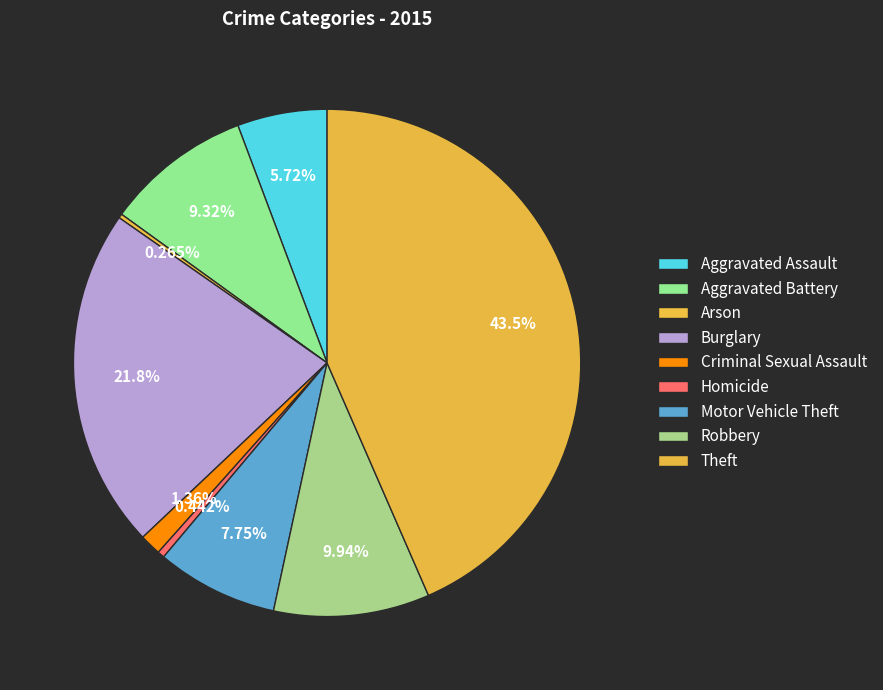

The Arson slice represents 0% of the pie. True or false?

True